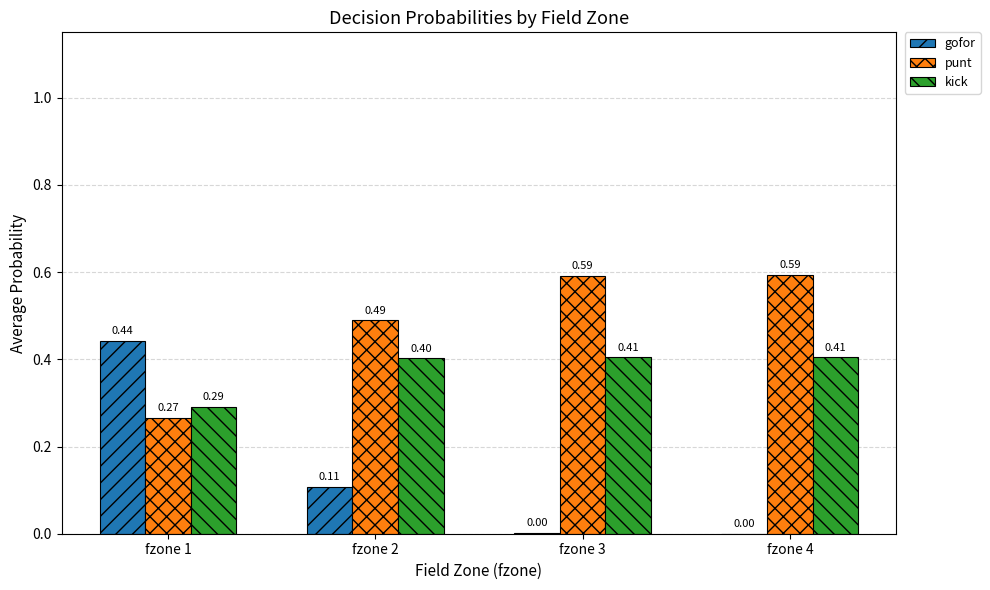

Which series has the widest spread of values?

gofor